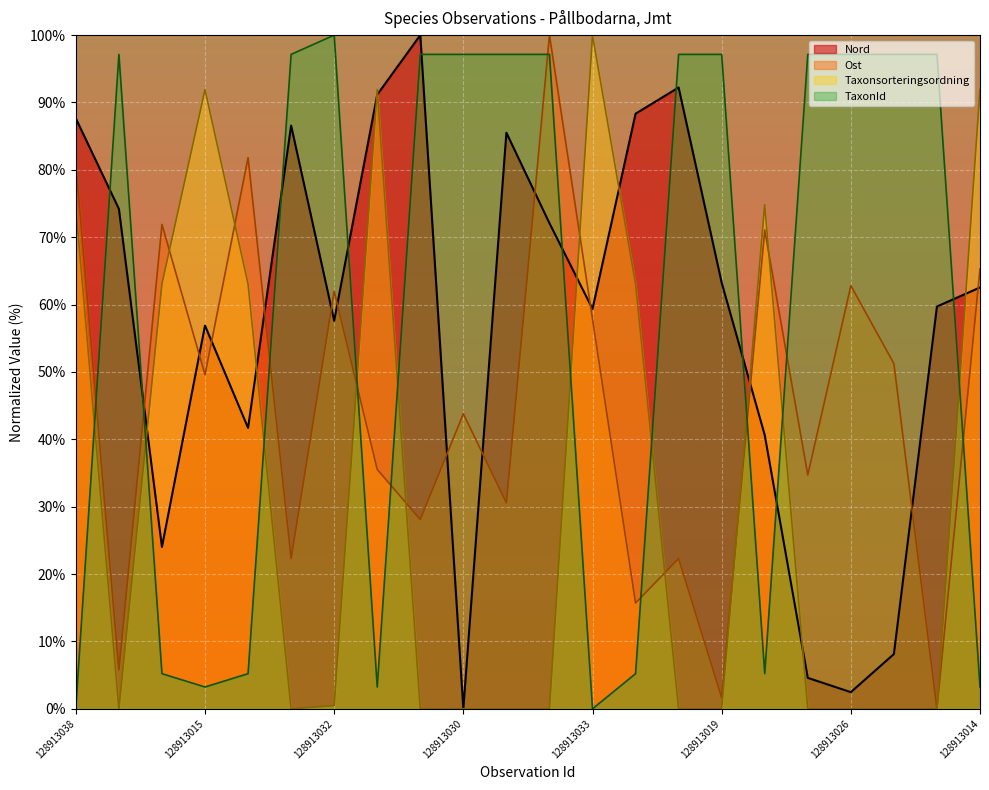

After their last crossing, which series has the higher values: TaxonId or Nord?

Nord